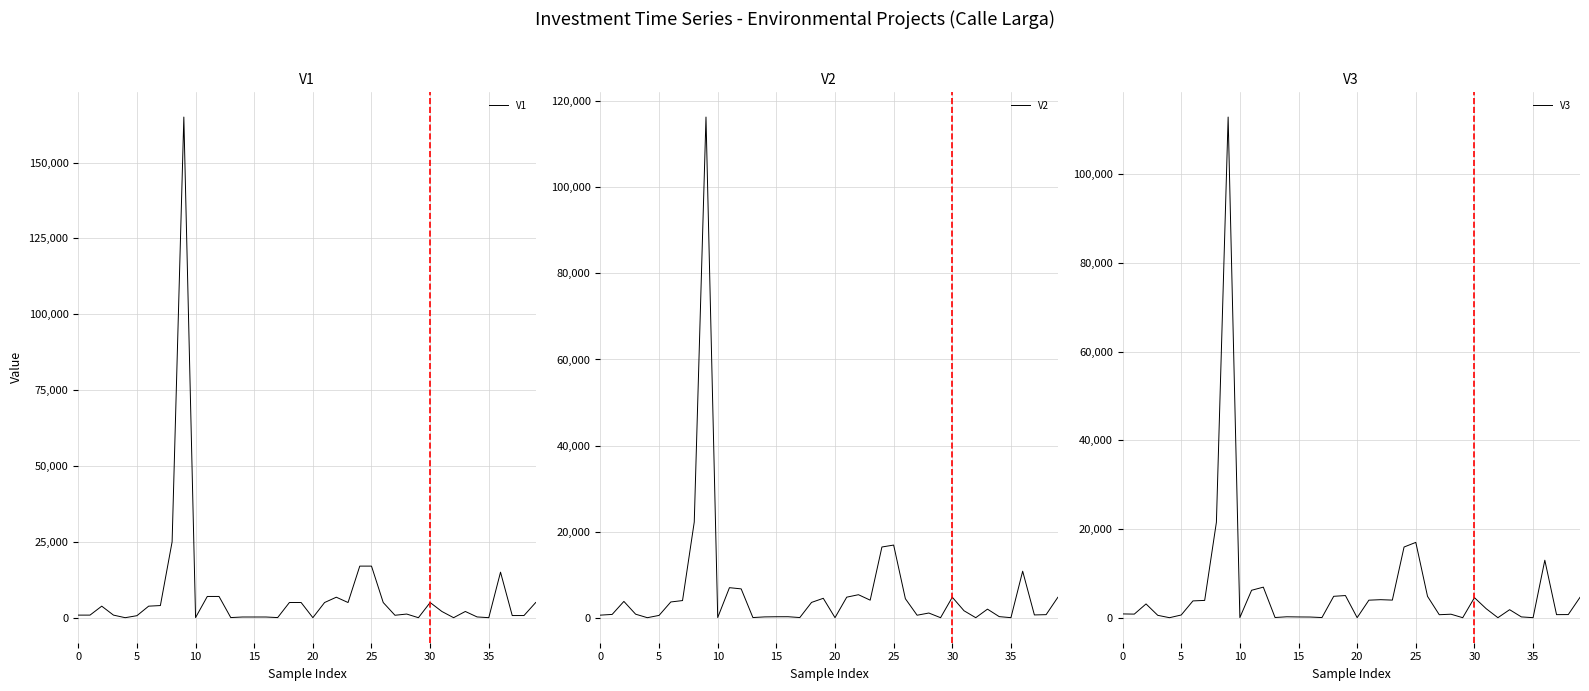

Which has a higher value, 9 or 25?

9